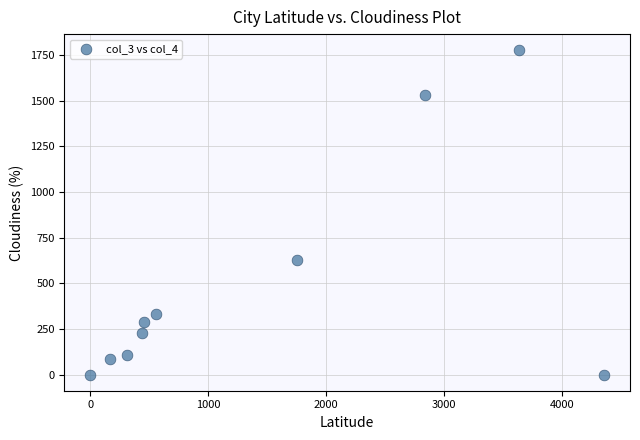

What Y value in the scatter plot is closest to 887?

626